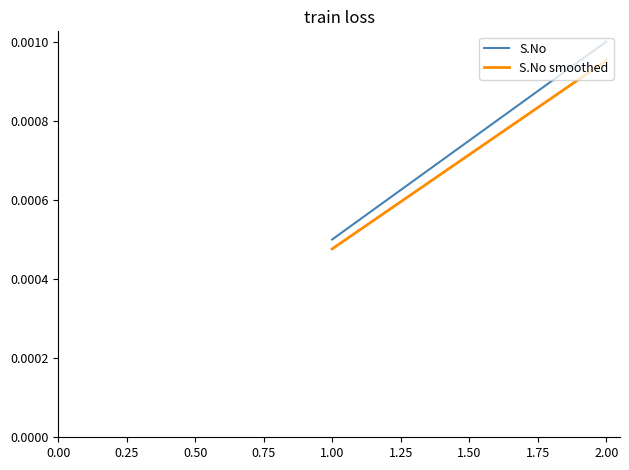

Between 2.00 and 1.00, which is larger?

2.00